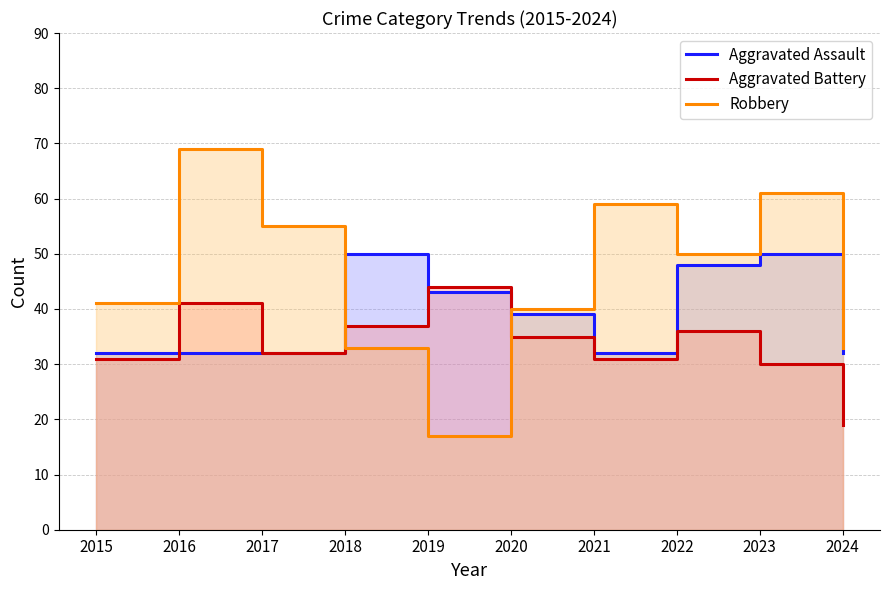

How many lines are shown in the chart?

3